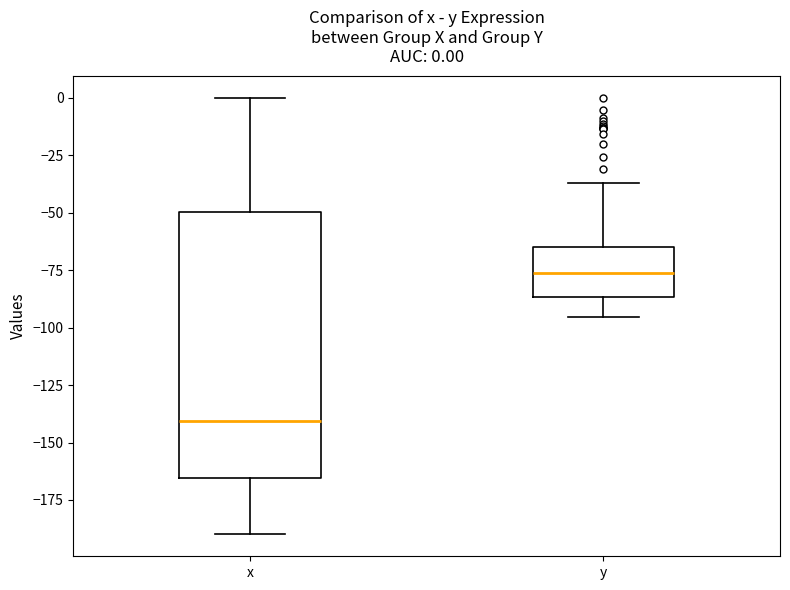

Comparing the boxes themselves (not the whiskers), which one is the tallest?

x